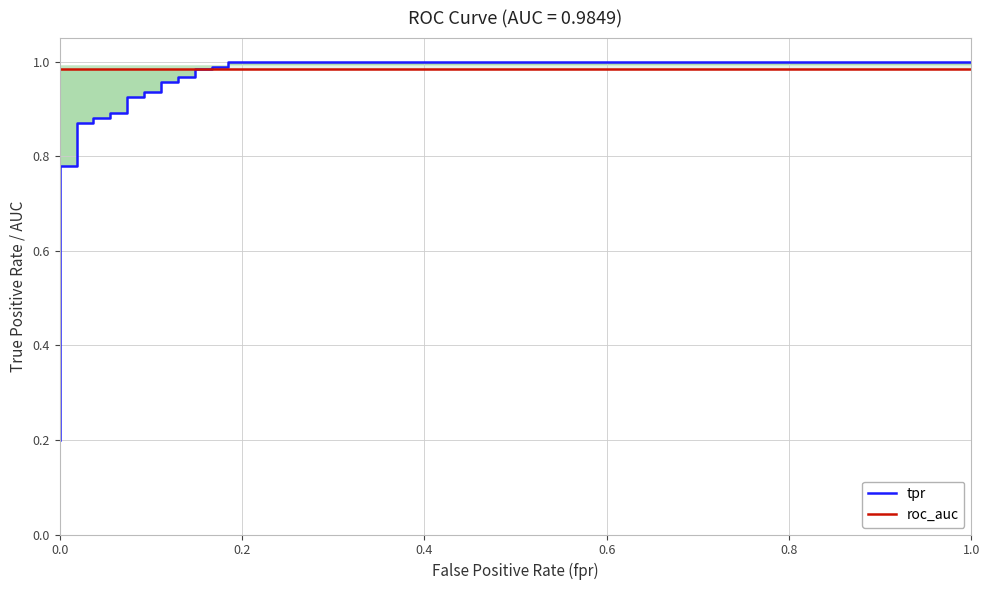

Rank the series by their average value, from highest to lowest.

roc_auc, tpr